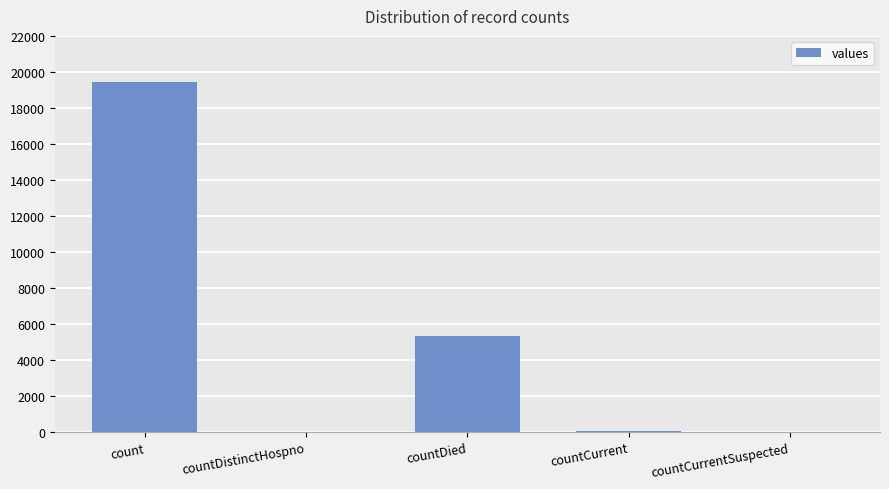

What is the change in value from countDied to countCurrentSuspected?

-5357